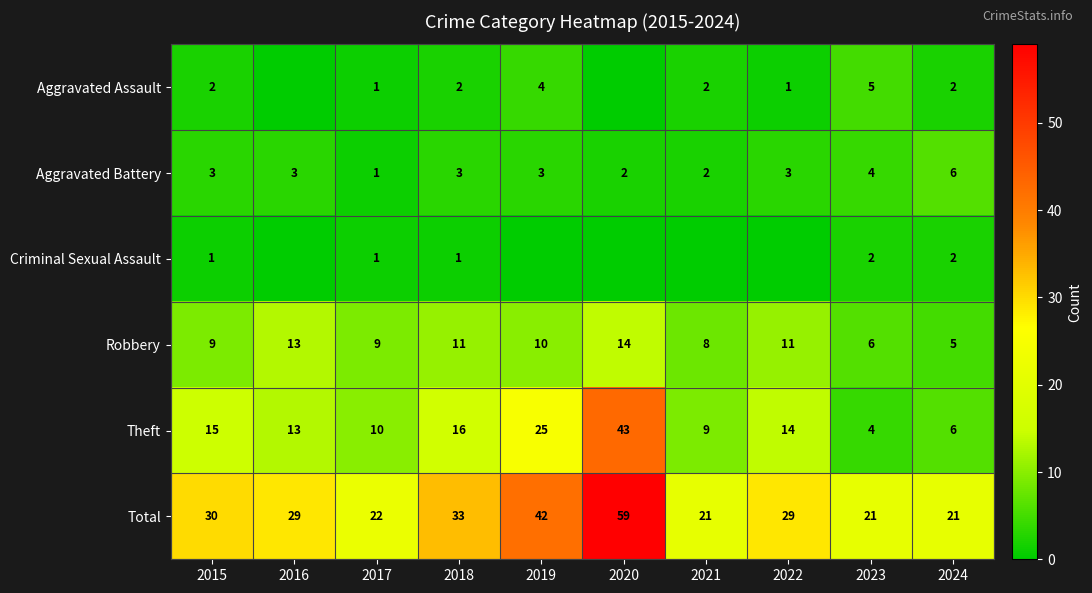

What is the spread (max minus min) of values at 2019?

42